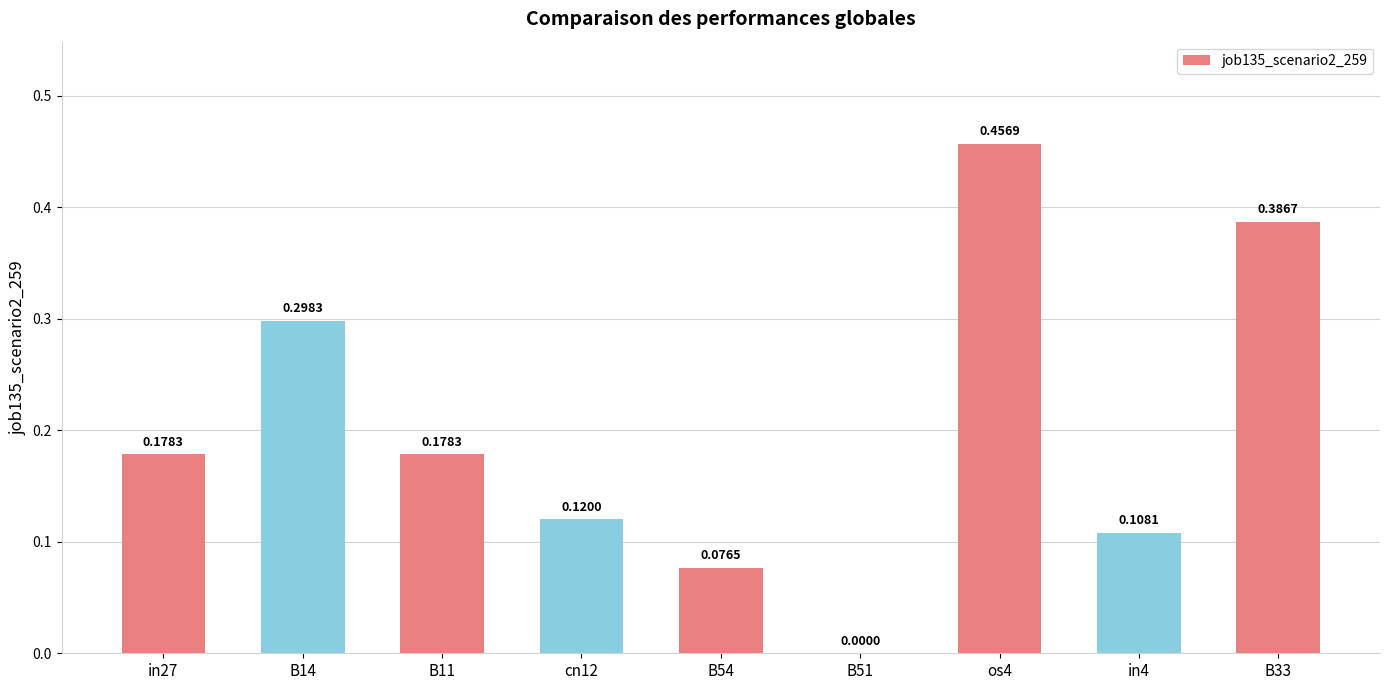

How many series are shown in this chart?

1